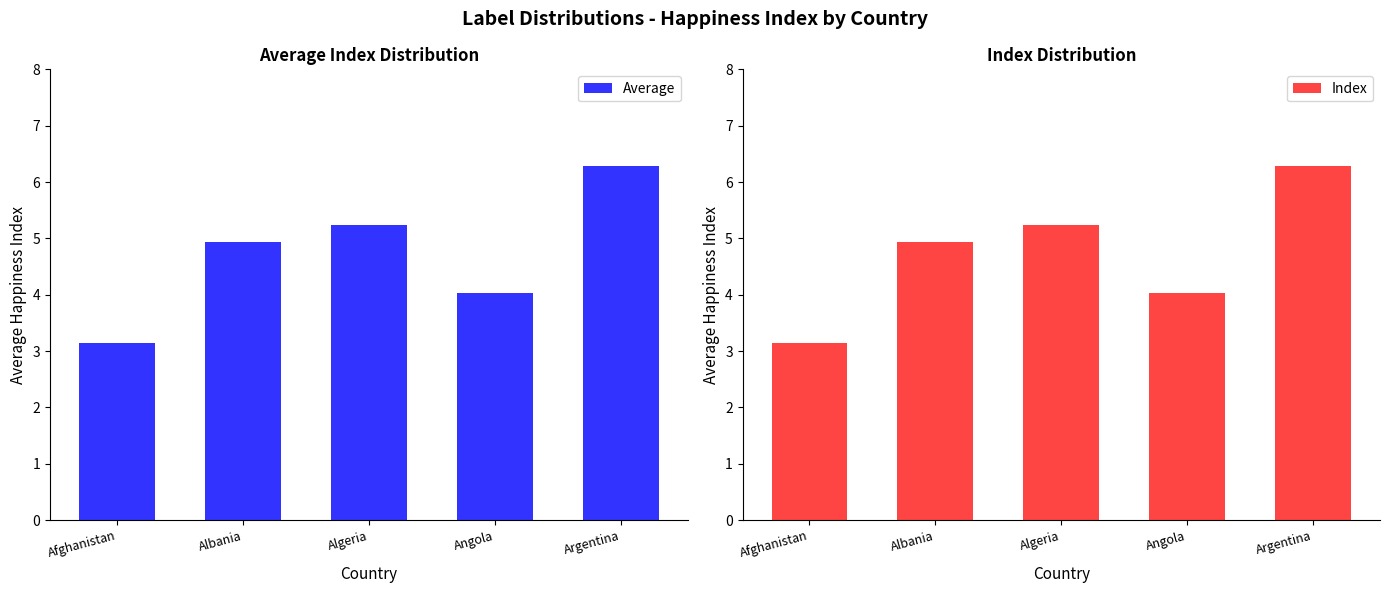

At which label does Average reach its peak?

Argentina